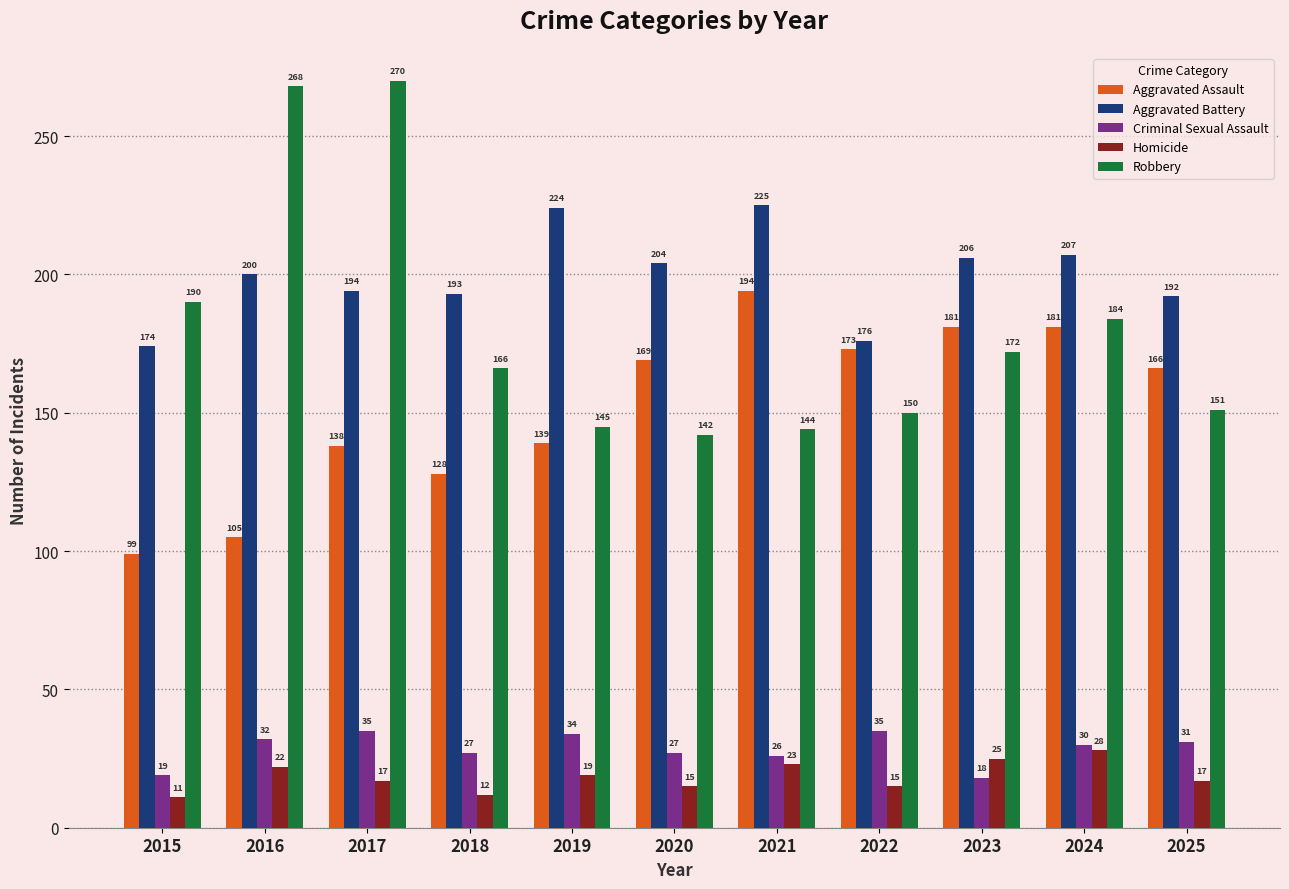

Where does the Criminal Sexual Assault series first go above 30?

2016